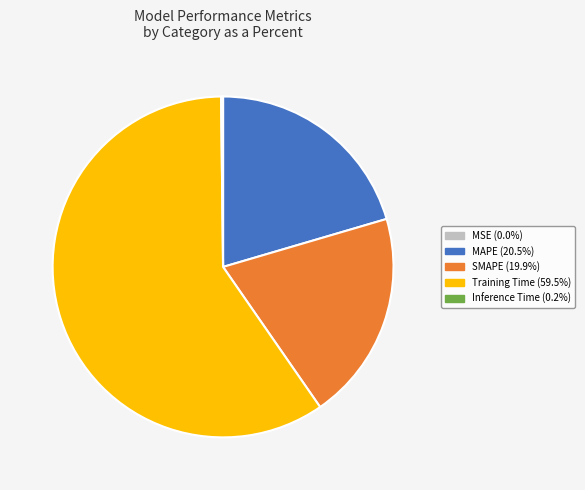

Which slice is the largest?

Training Time